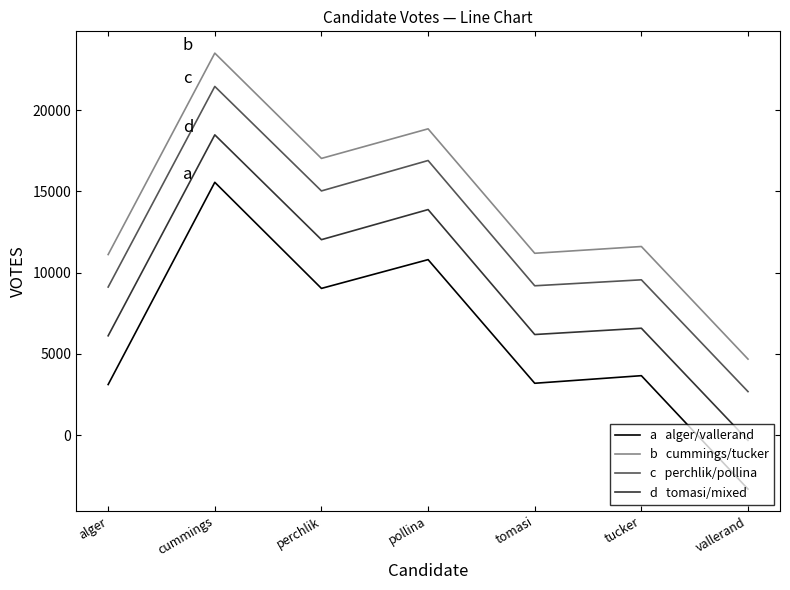

What is the difference between the highest and lowest values at cummings?

7950.0